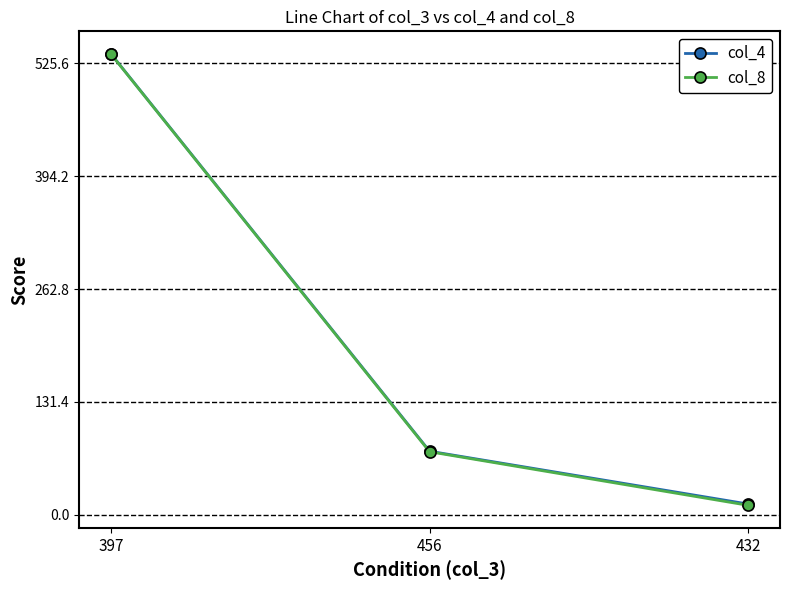

Reading left to right, extract all data points from this chart.

col_4: 536.6	74.0	12.5
col_8: 536.3	73.4	11.0